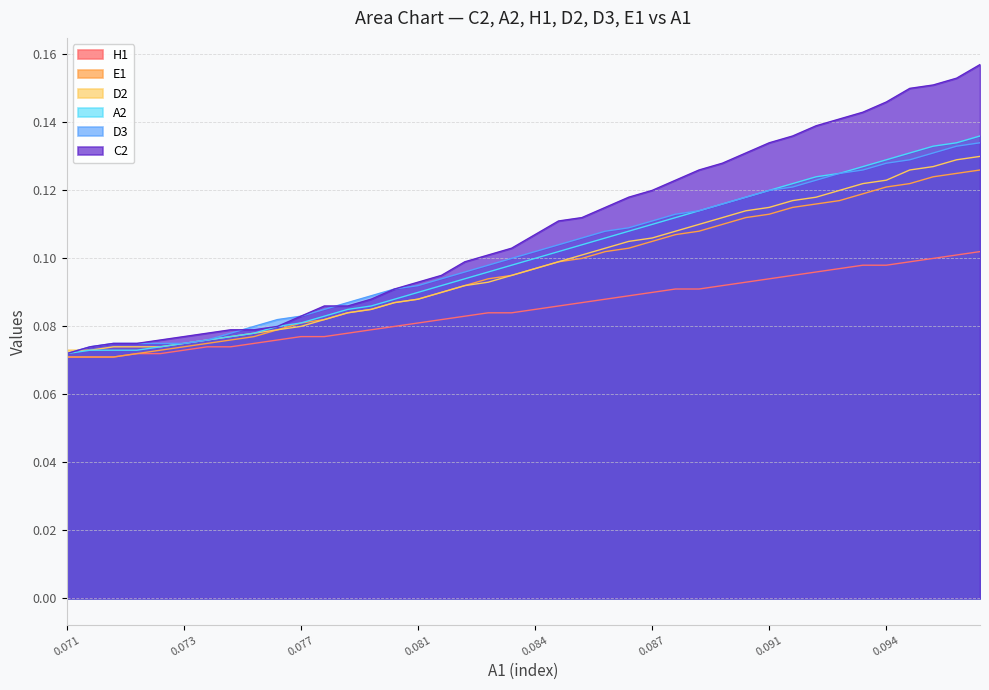

What is the value of the H1 point at the 16th from the left?

0.1